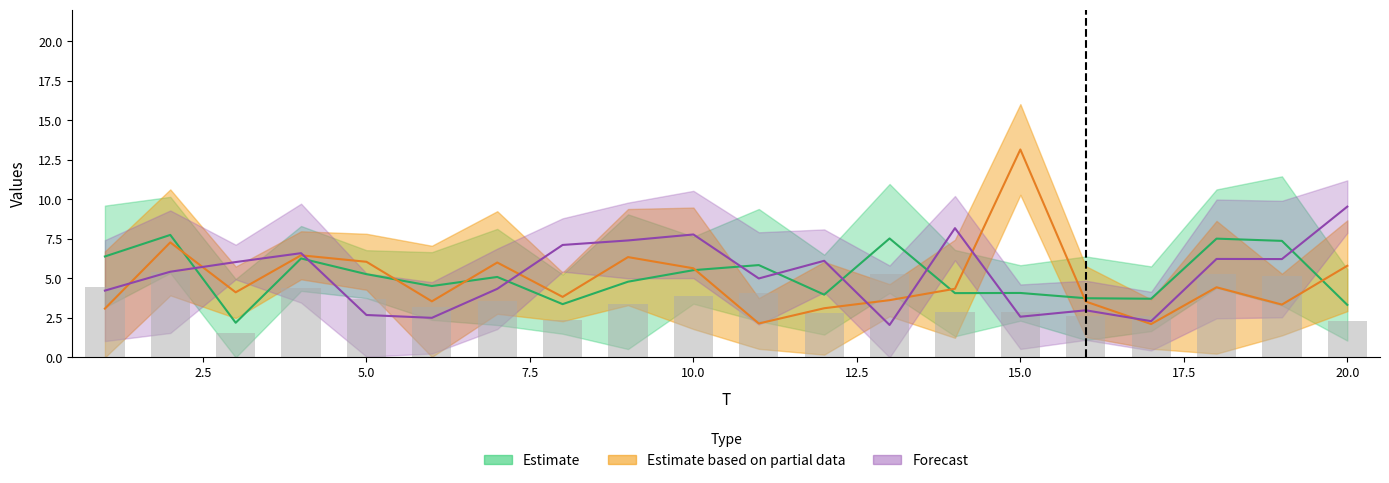

What is the value of the x4 bar at the 17th from the left?

2.1